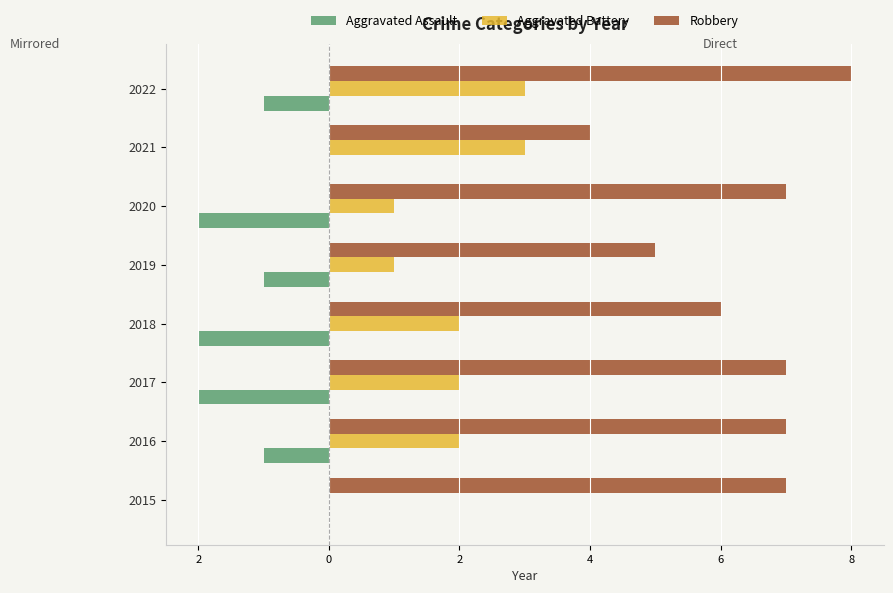

What are all the series names shown in the legend?

Aggravated Assault, Aggravated Battery, Robbery